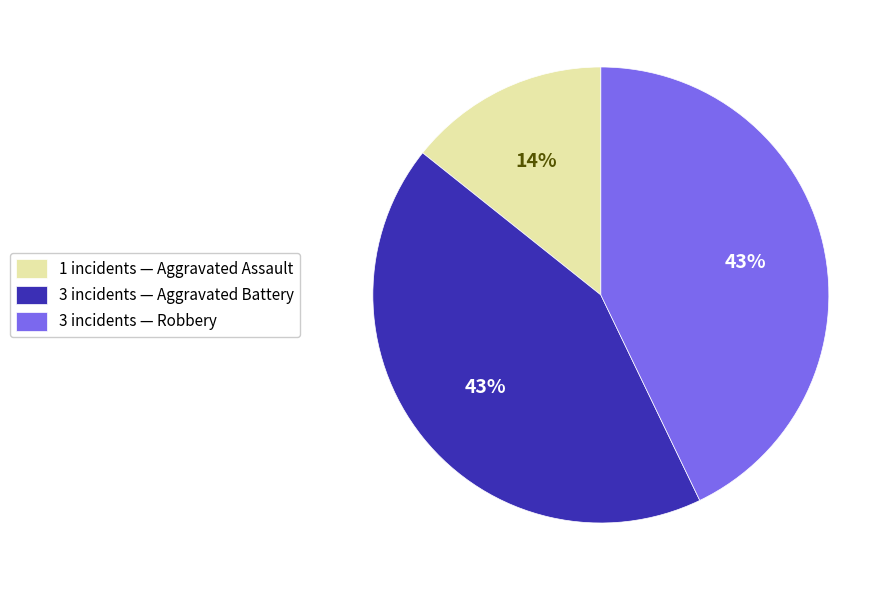

True or false: 1 incidents — Aggravated Assault accounts for 1% of the total.

False